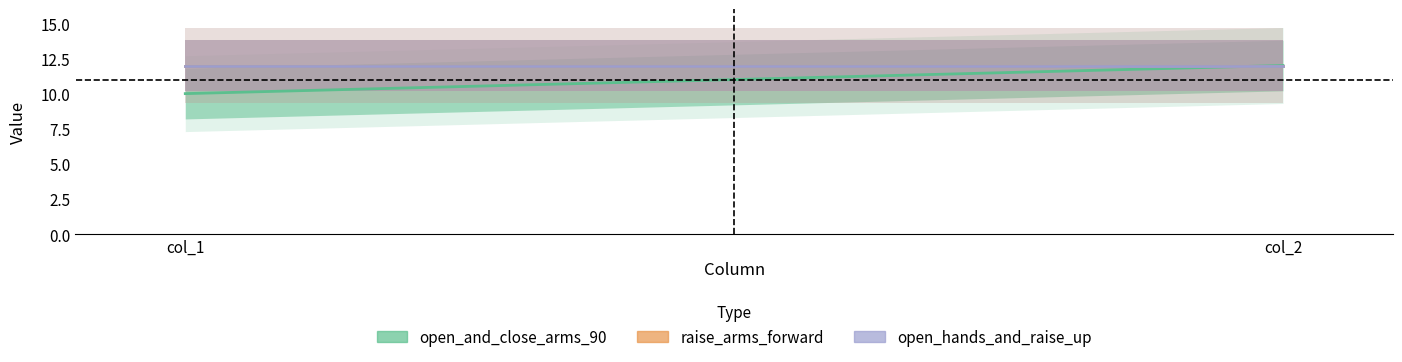

Is it true that raise_arms_forward equals 12 at col_2?

True